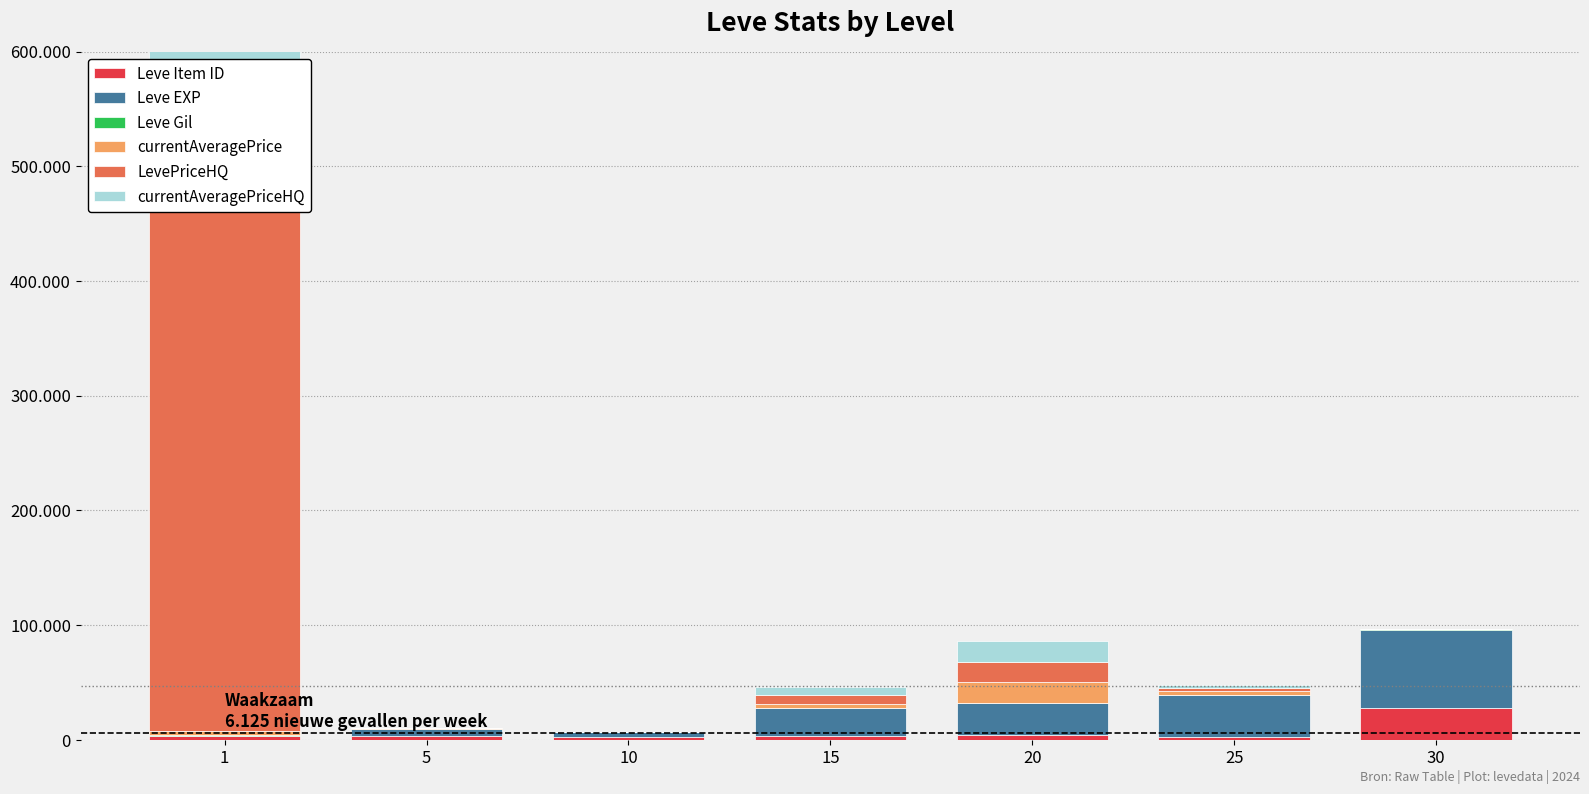

At how many categories does at least one series exceed 245208?

1